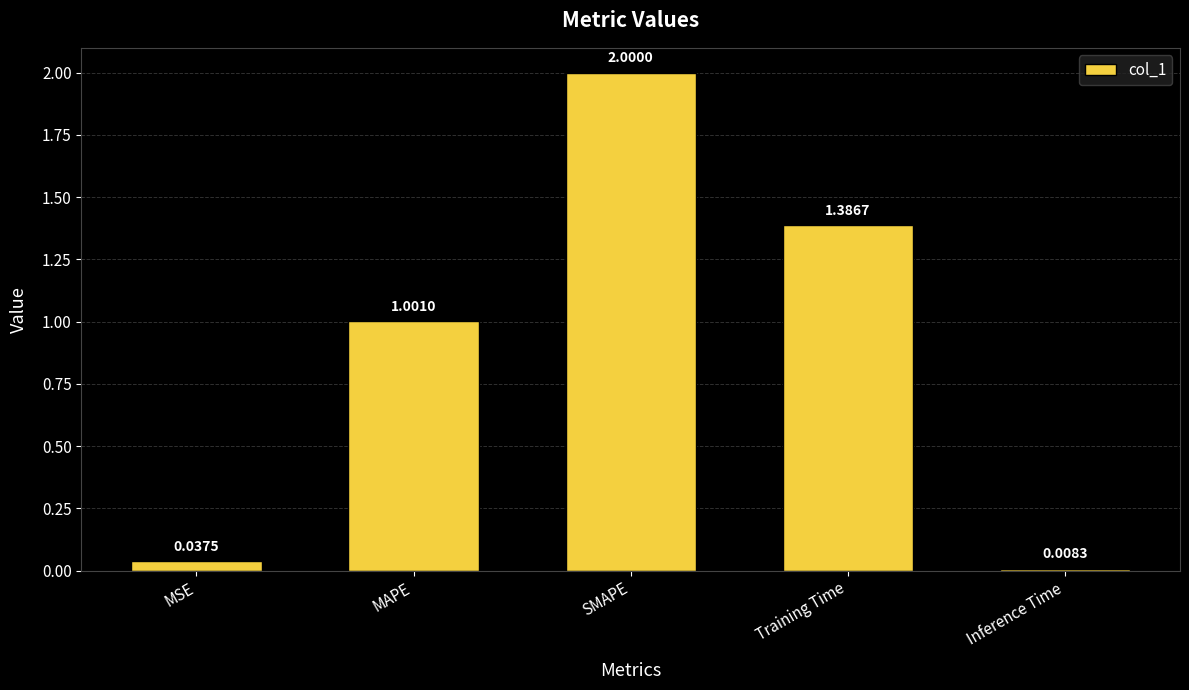

What is the difference between the maximum and second lowest values?

2.0